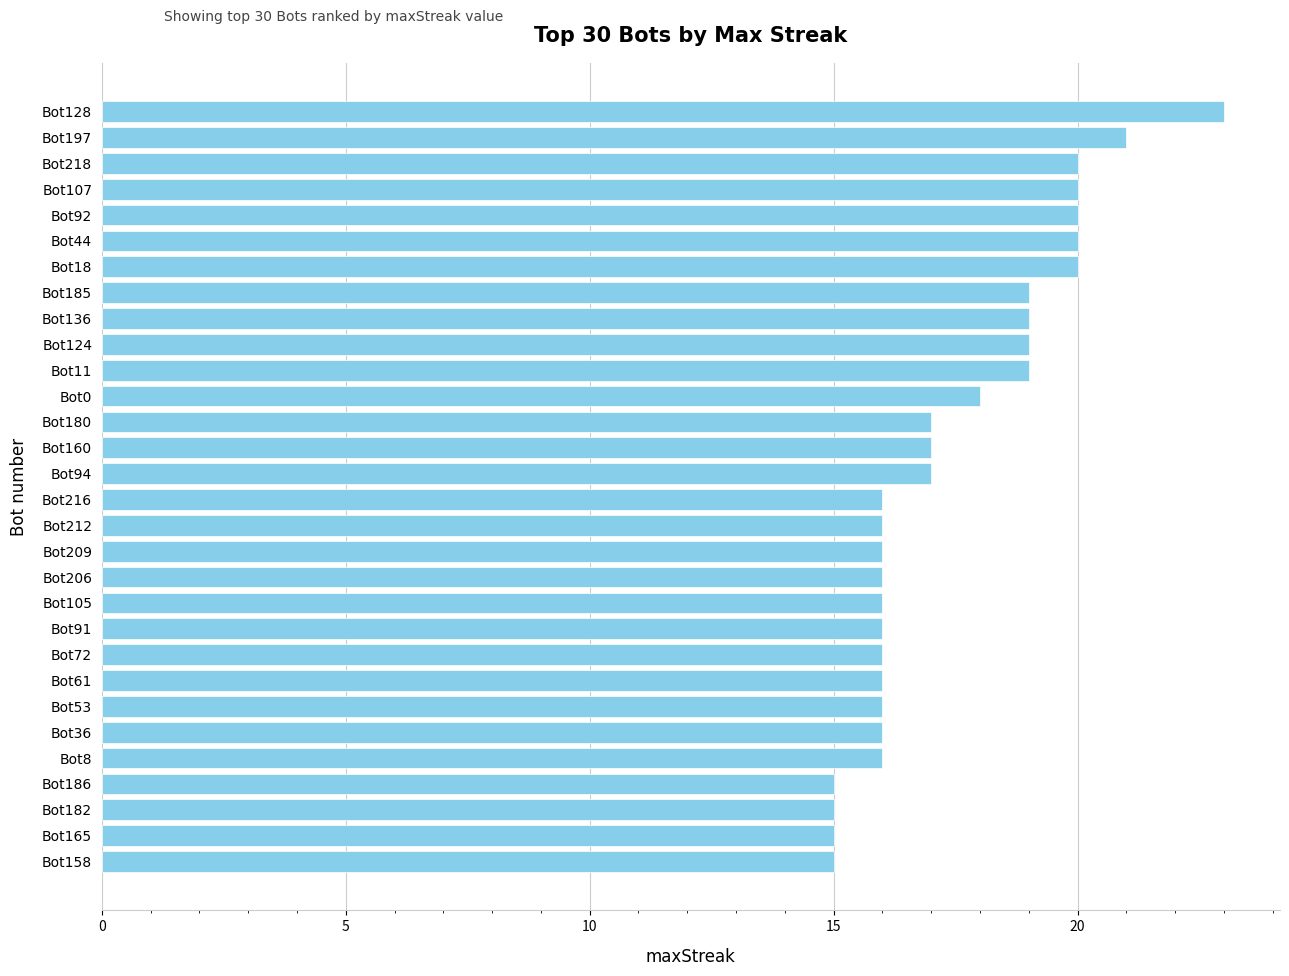

What is the value of the 4th bar from the top?

20